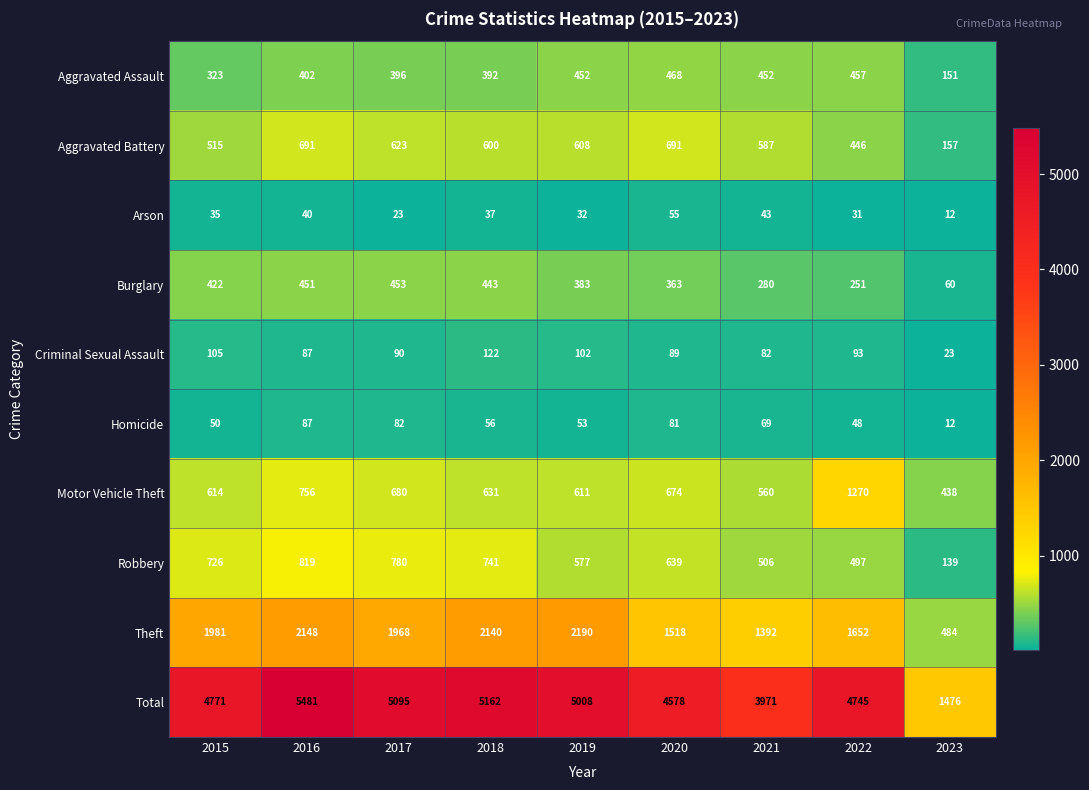

Is the value of Robbery at 2016 greater than the value of Theft at 2016?

No